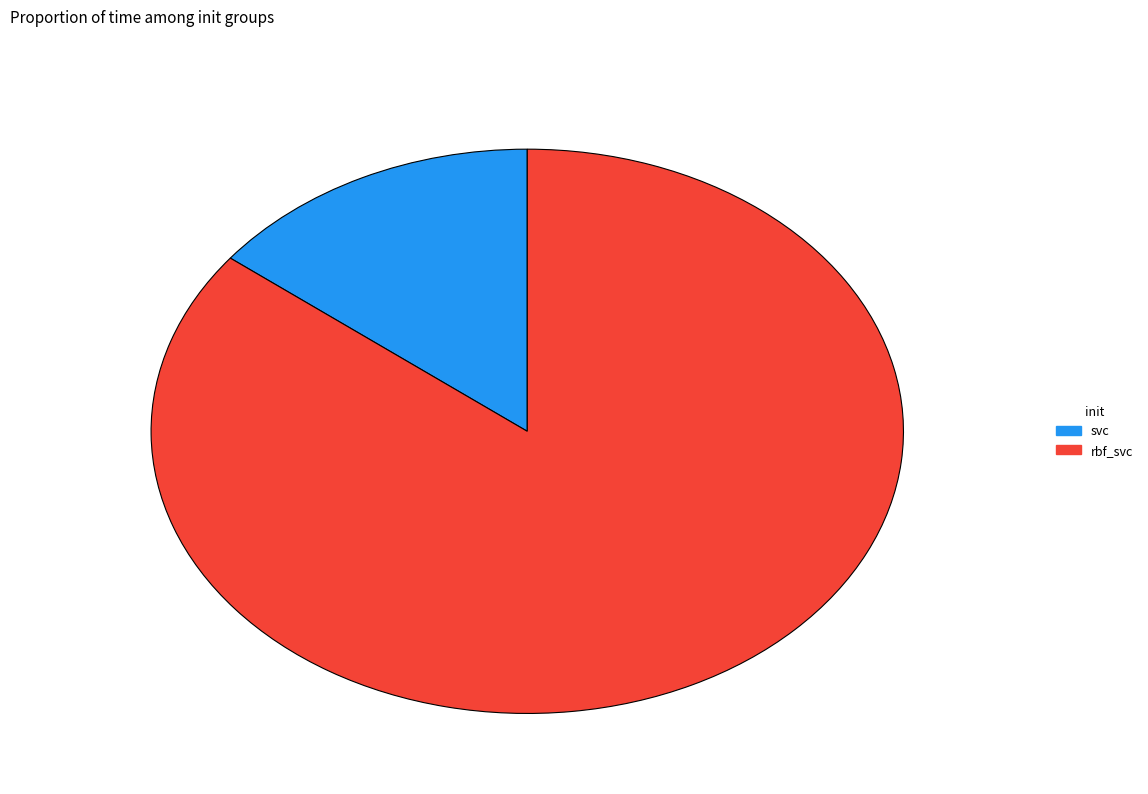

Is the sum of svc and rbf_svc greater than half?

Yes